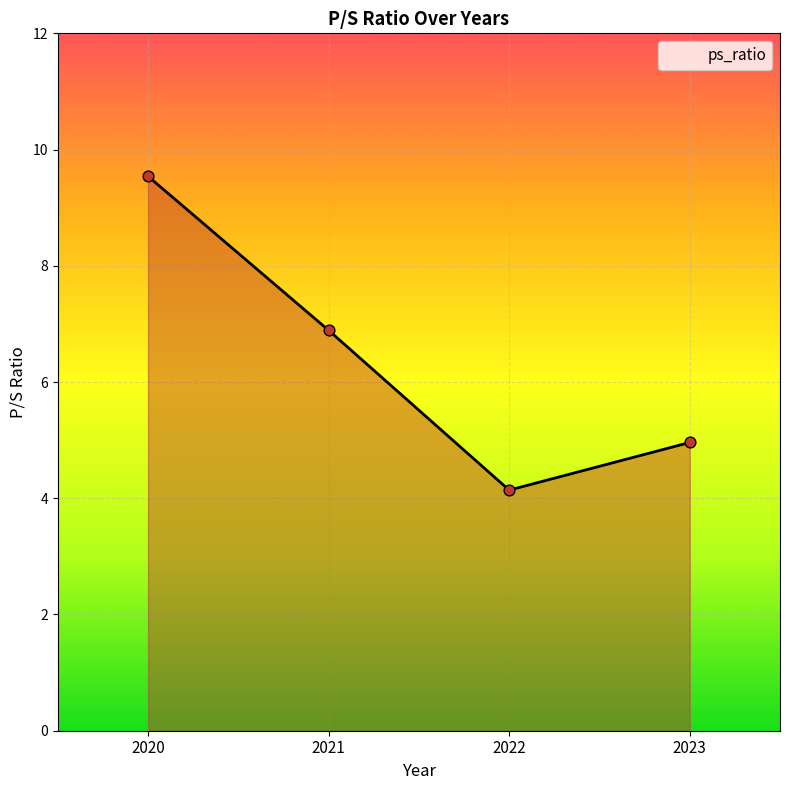

Approximately how many times larger is the value at 2021 compared to 2020?

0.7